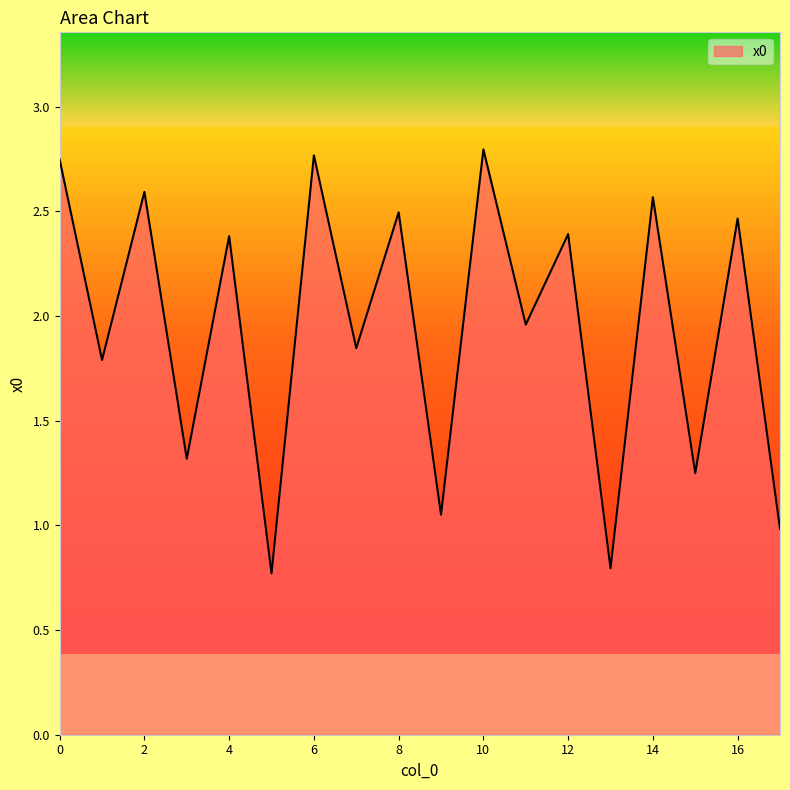

What is the minimum value shown in the chart?

0.8